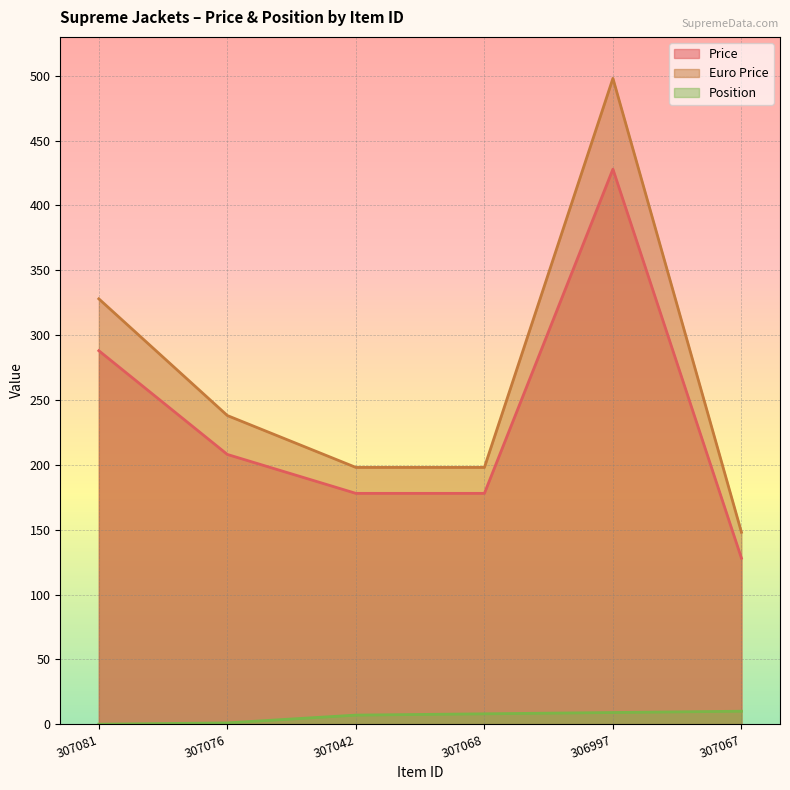

At 307067, list the series in order from largest to smallest.

Euro Price, Price, Position